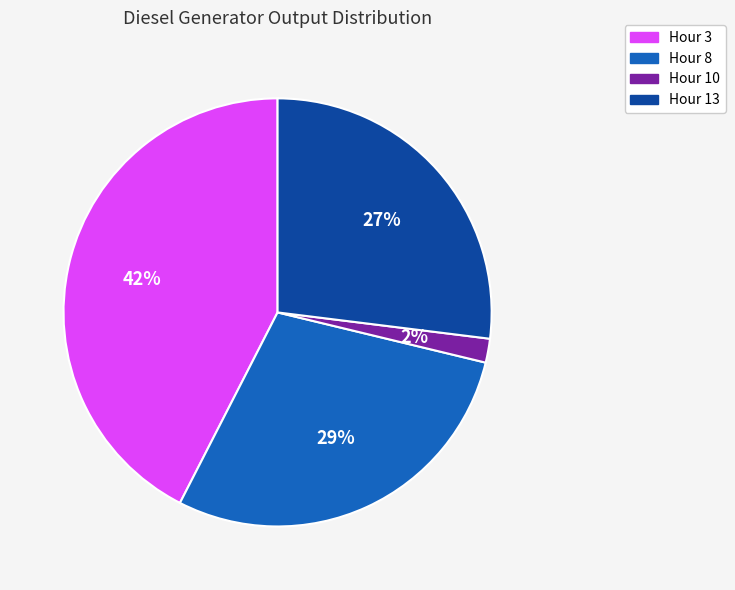

The Hour 8 slice represents 38% of the pie. True or false?

False